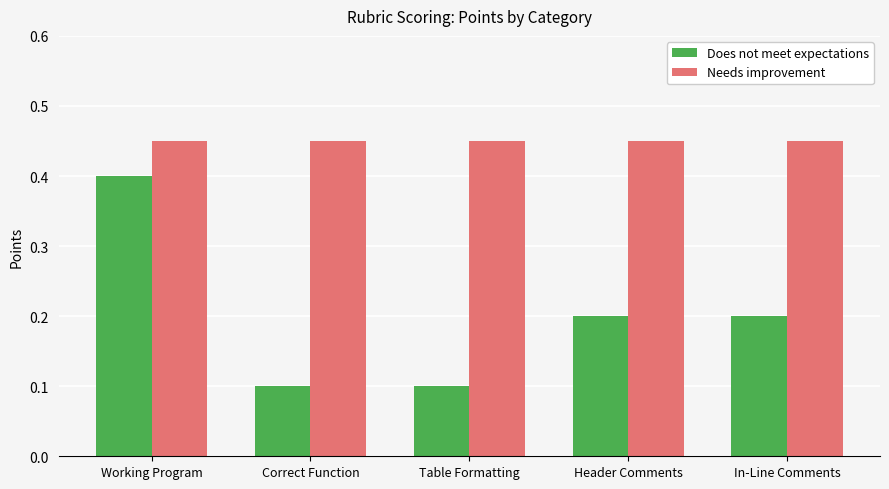

Rank the series by their average value, from highest to lowest.

Needs improvement, Does not meet expectations